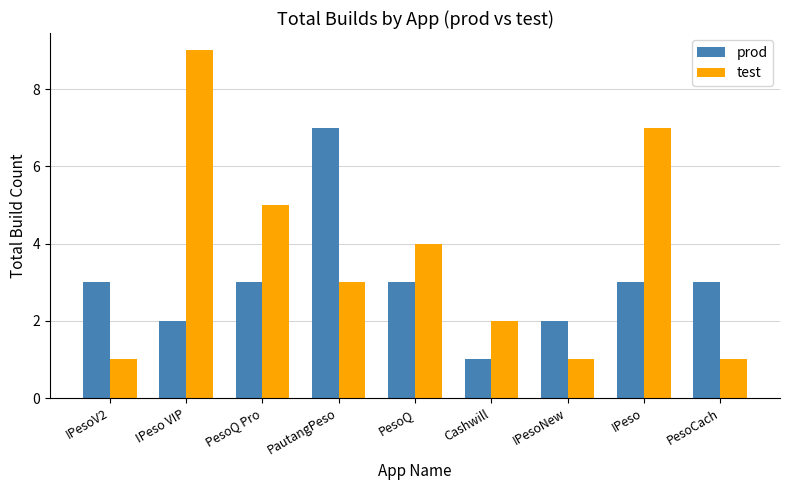

Are the bars horizontal?

No